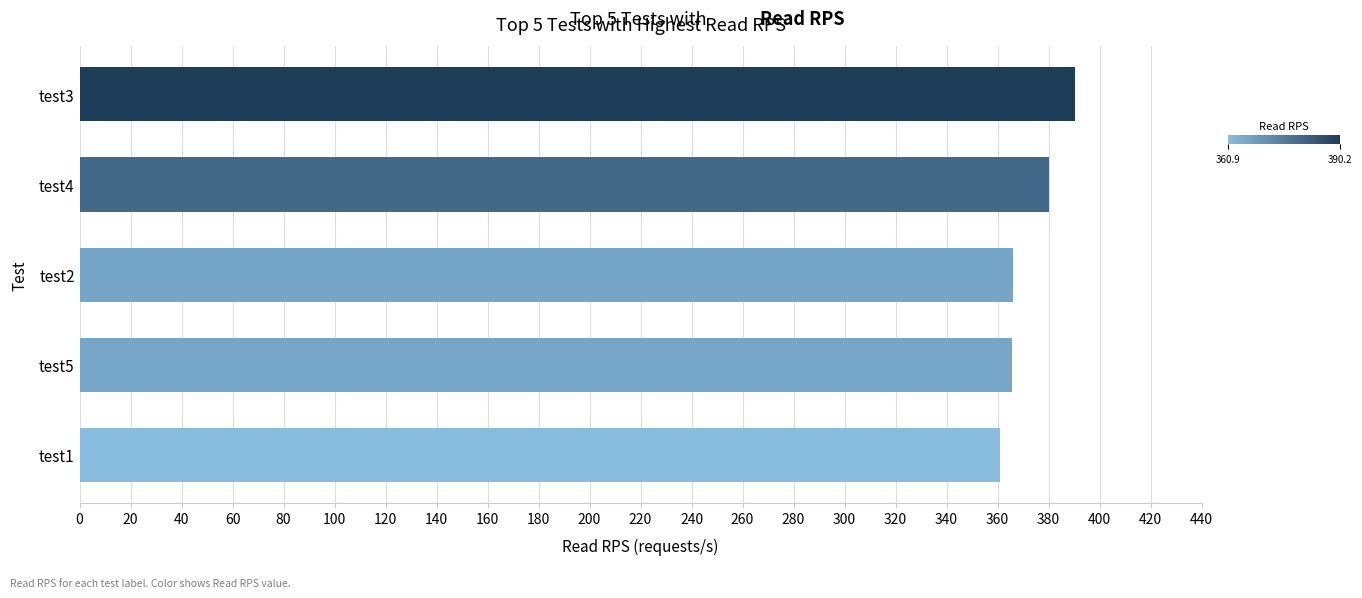

Read the value at test3.

390.2